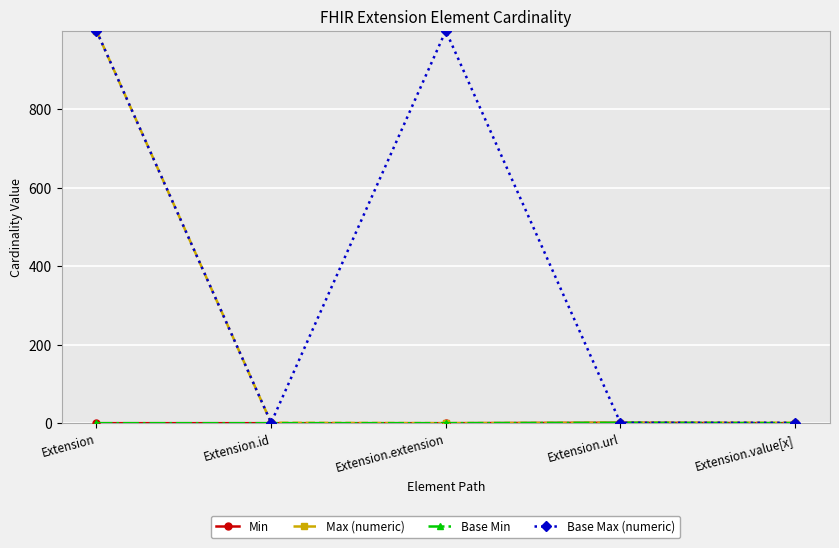

At which category does the chart reach its minimum across all series?

Extension